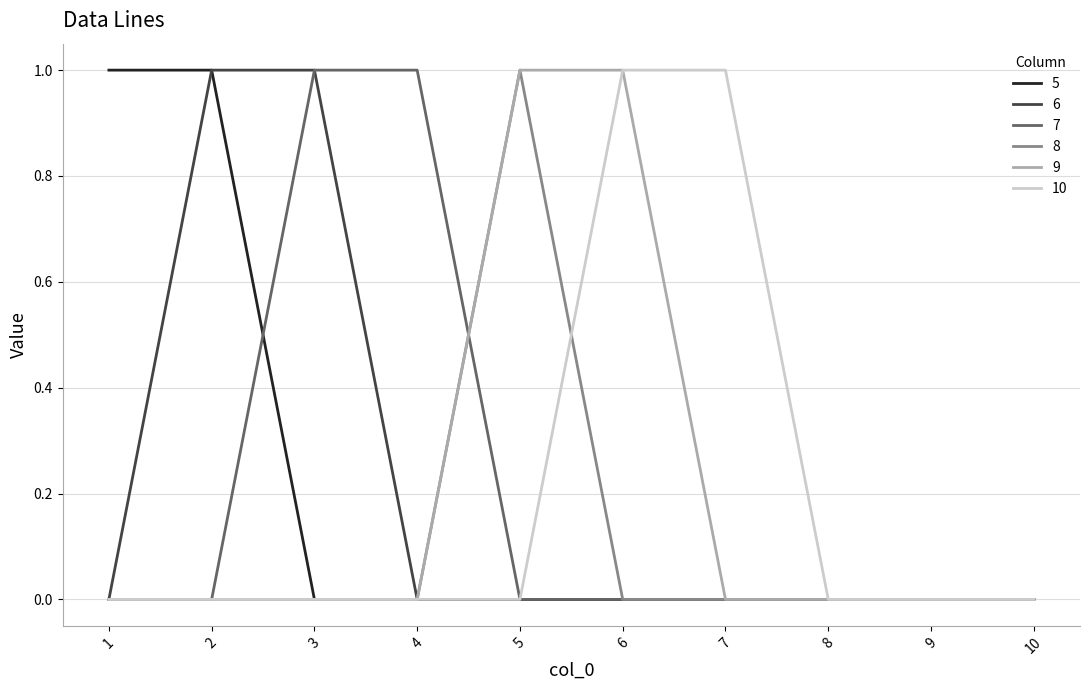

What are all the series names shown in the legend?

5, 6, 7, 8, 9, 10